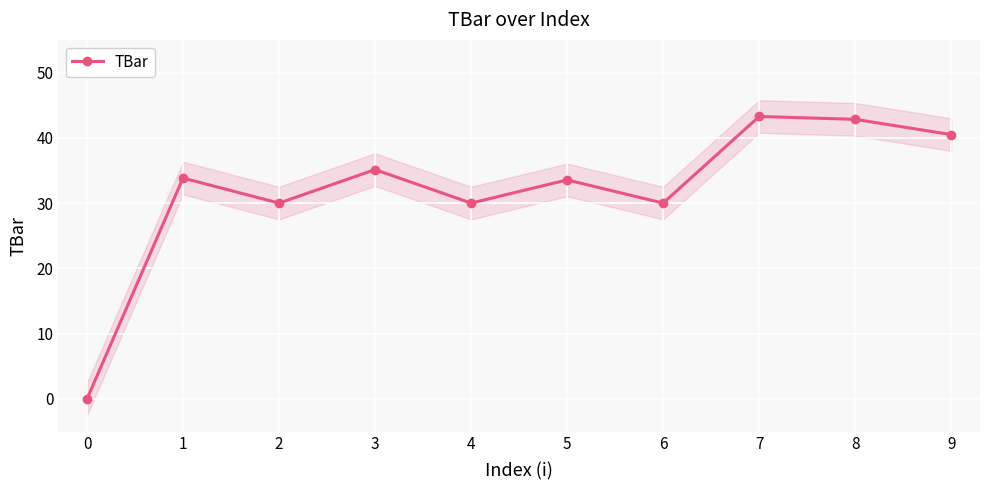

The value of TBar at 1 is 14.2. True or false?

False